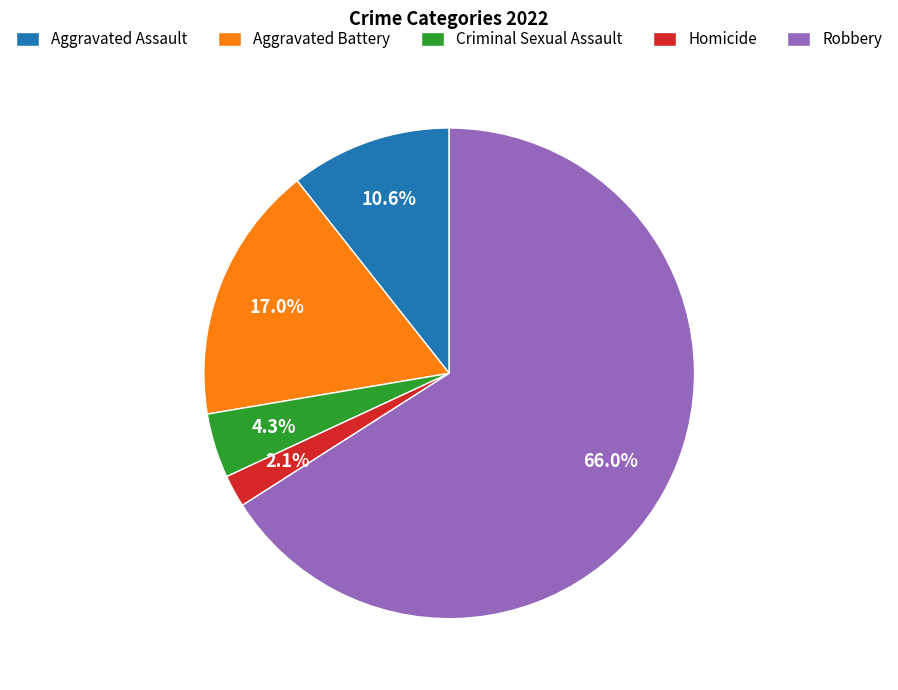

Count the number of slices in the pie.

5